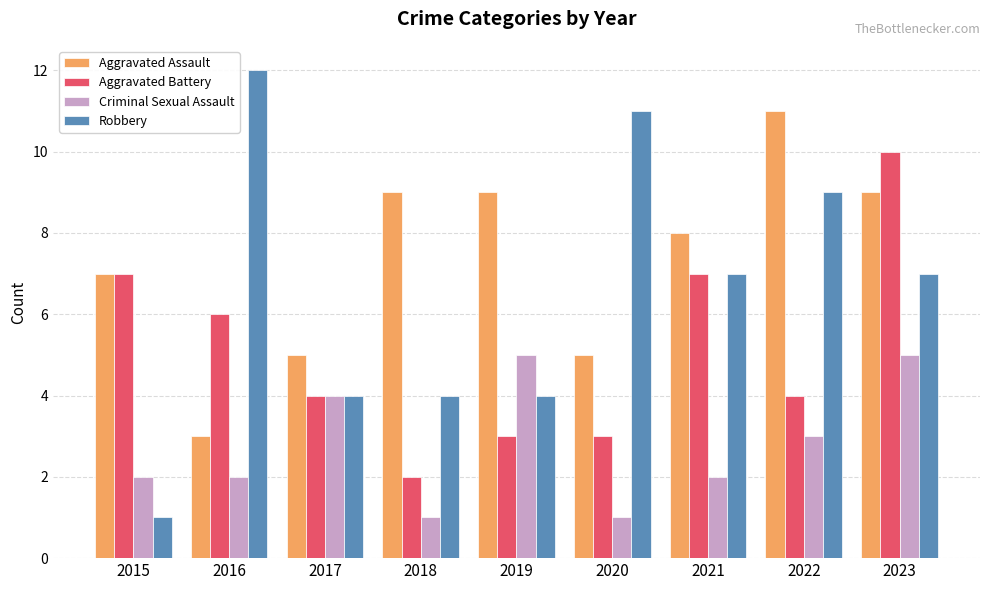

Reading right to left, what are all the values shown in this chart?

Aggravated Assault: 9	11	8	5	9	9	5	3	7
Aggravated Battery: 10	4	7	3	3	2	4	6	7
Criminal Sexual Assault: 5	3	2	1	5	1	4	2	2
Robbery: 7	9	7	11	4	4	4	12	1